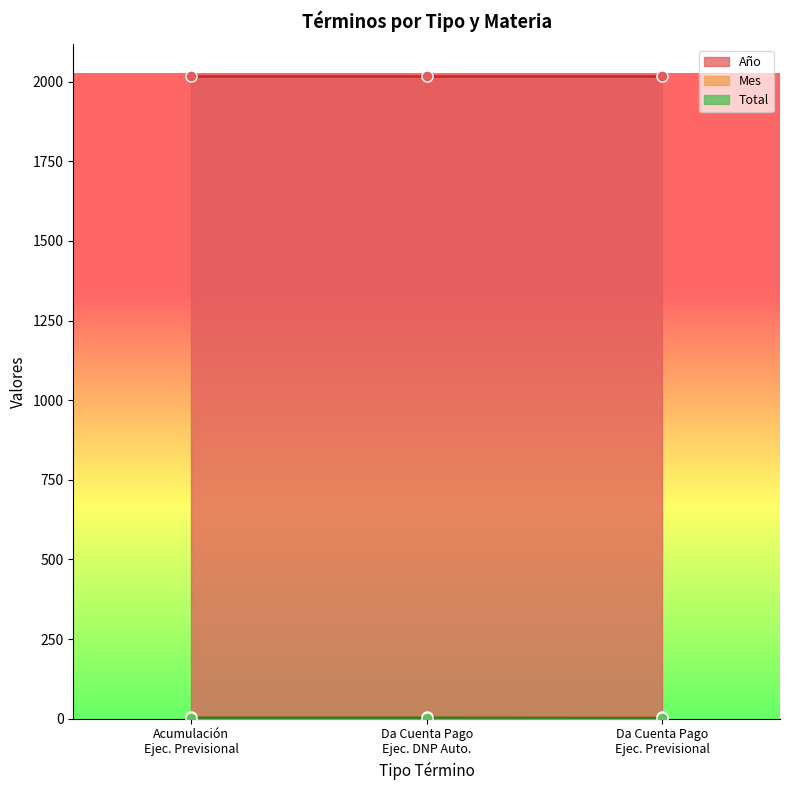

What is the lowest value of the Mes series?

6